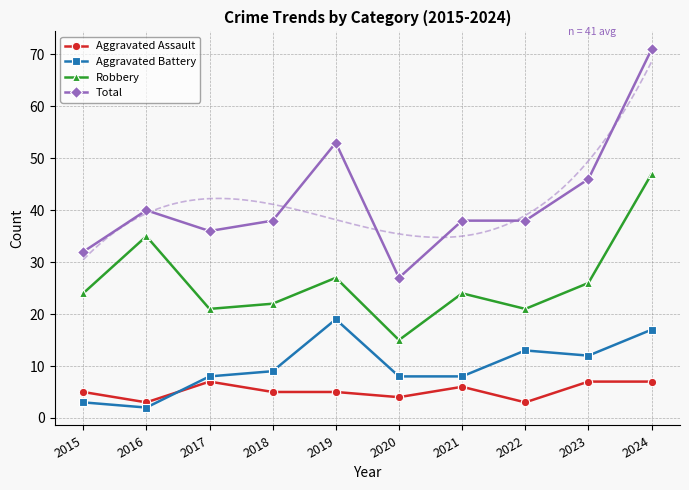

Where is Robbery nearest to the value 31?

2016